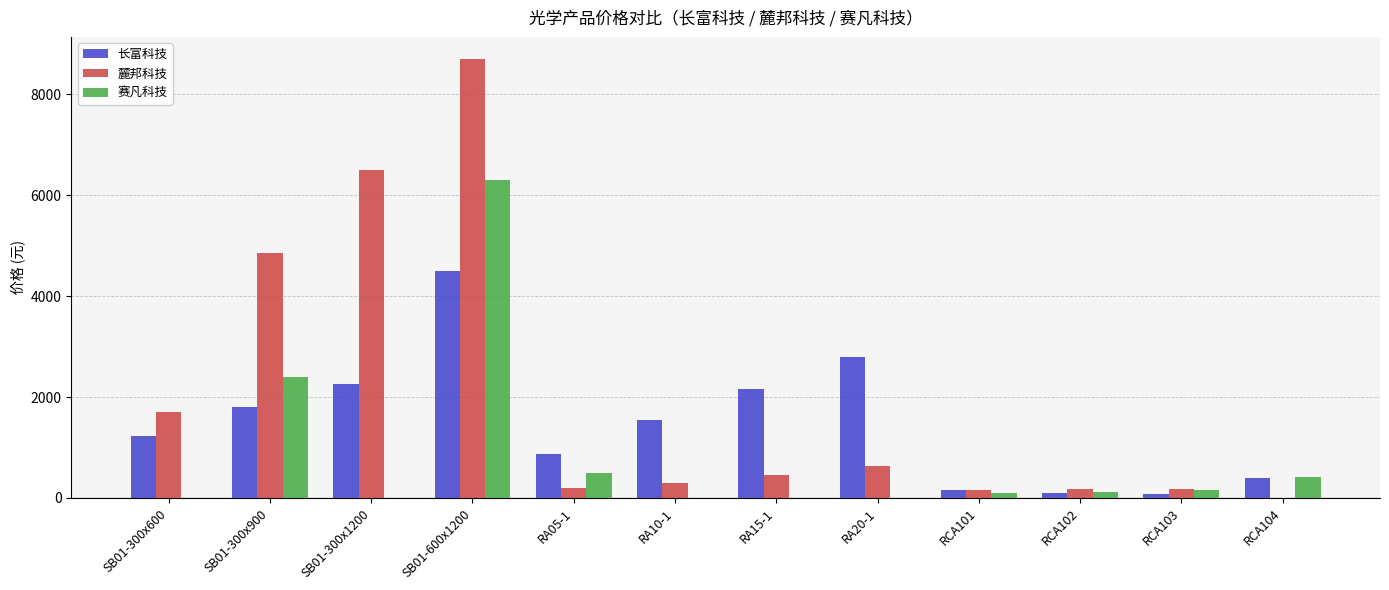

What is the sum of all 赛凡科技 values?

9990